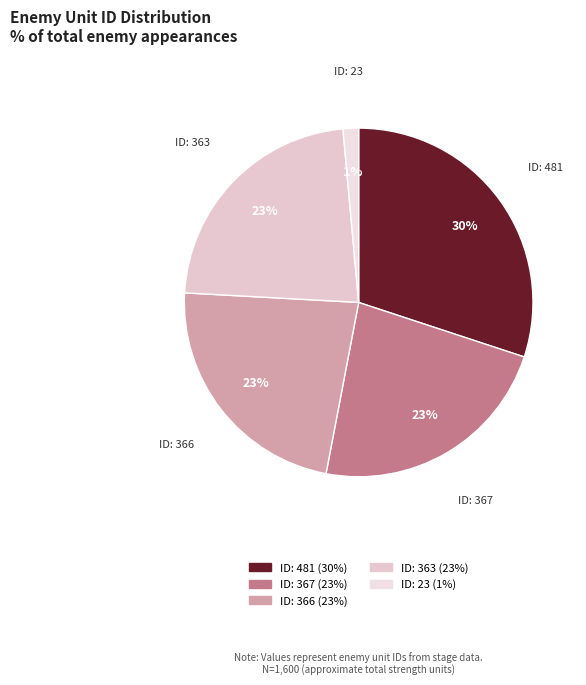

How many segments does this pie chart have?

5